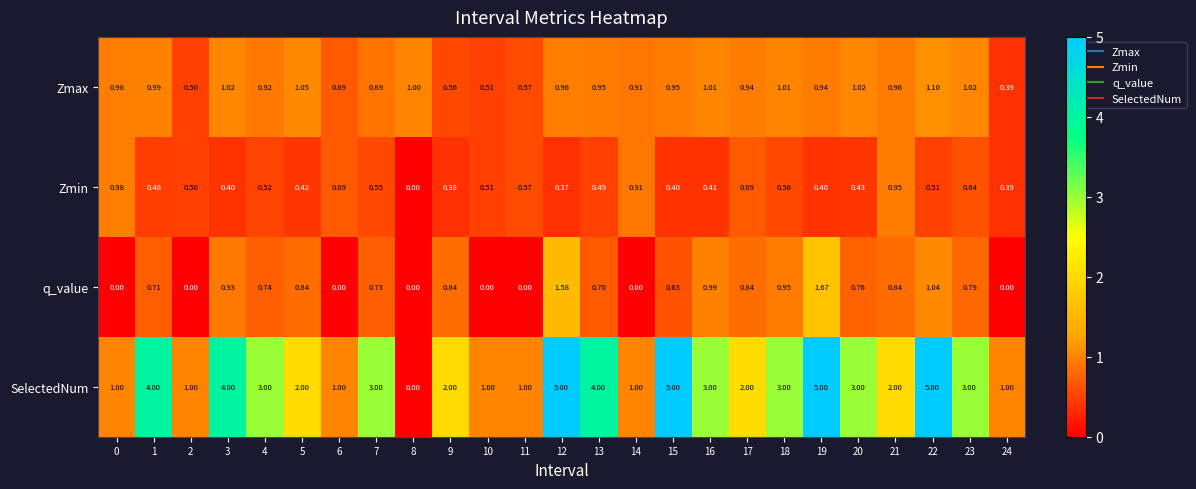

Which series has the largest total across all categories?

SelectedNum